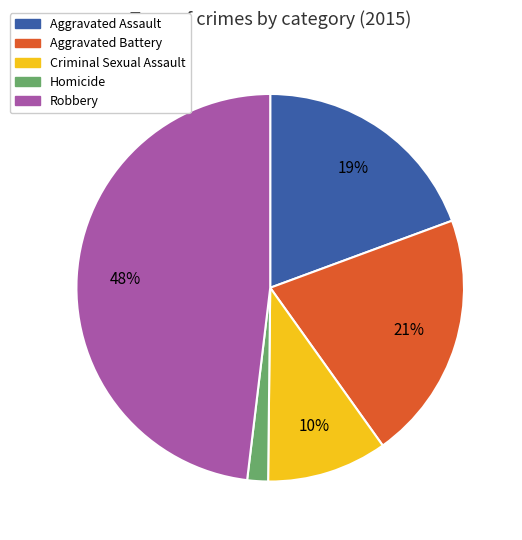

Is there a majority slice in this chart?

No